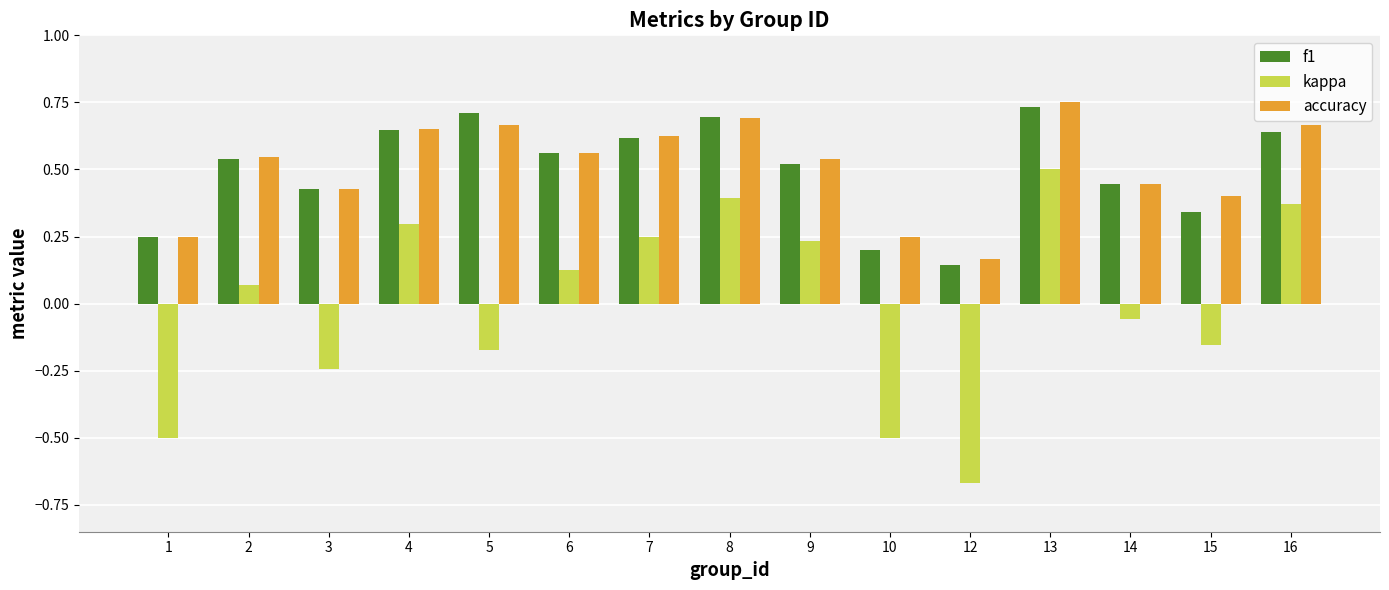

What is the sum of all accuracy values?

7.6